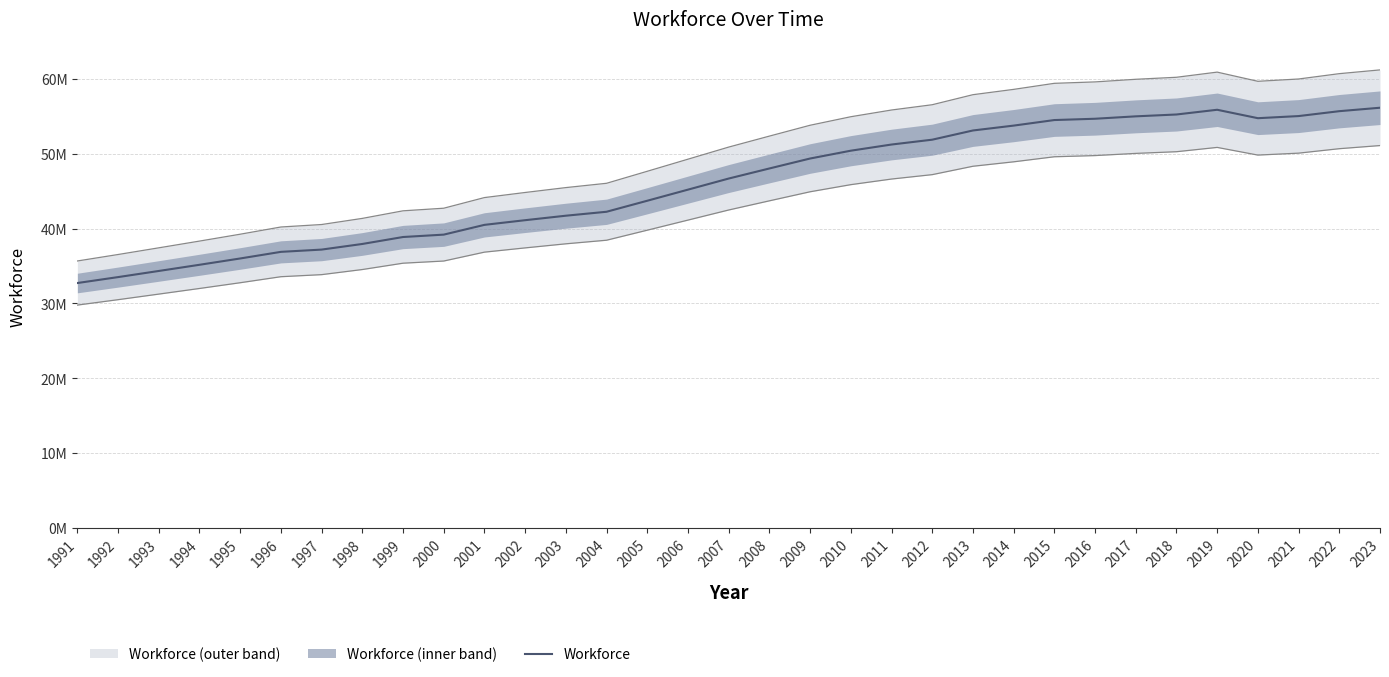

Is this an area chart (filled region under the line)?

No